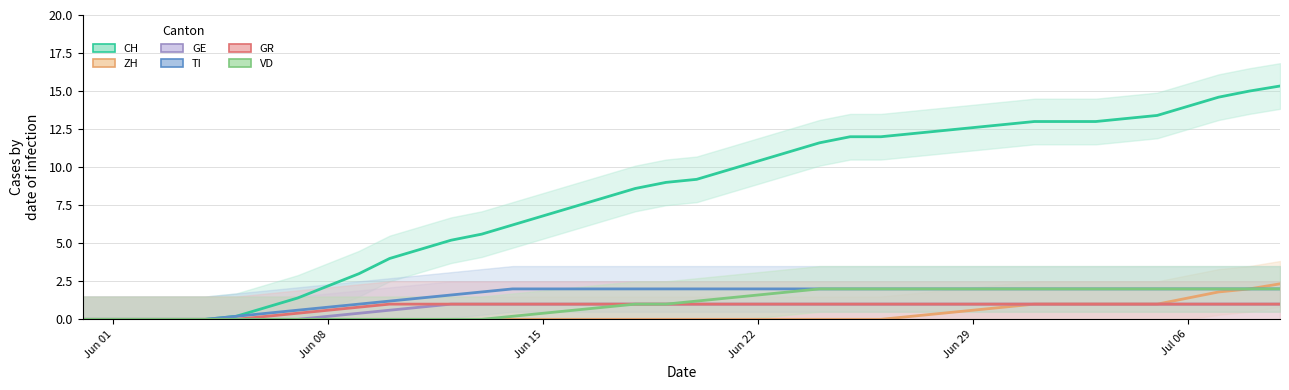

The value of ZH trend at 30 is 0.6. True or false?

False